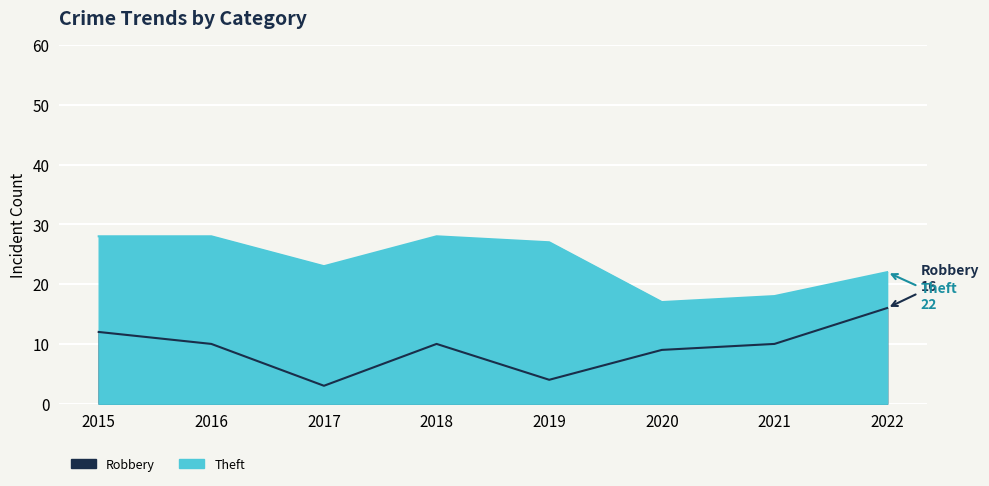

Where is the first local minimum for Robbery?

2017